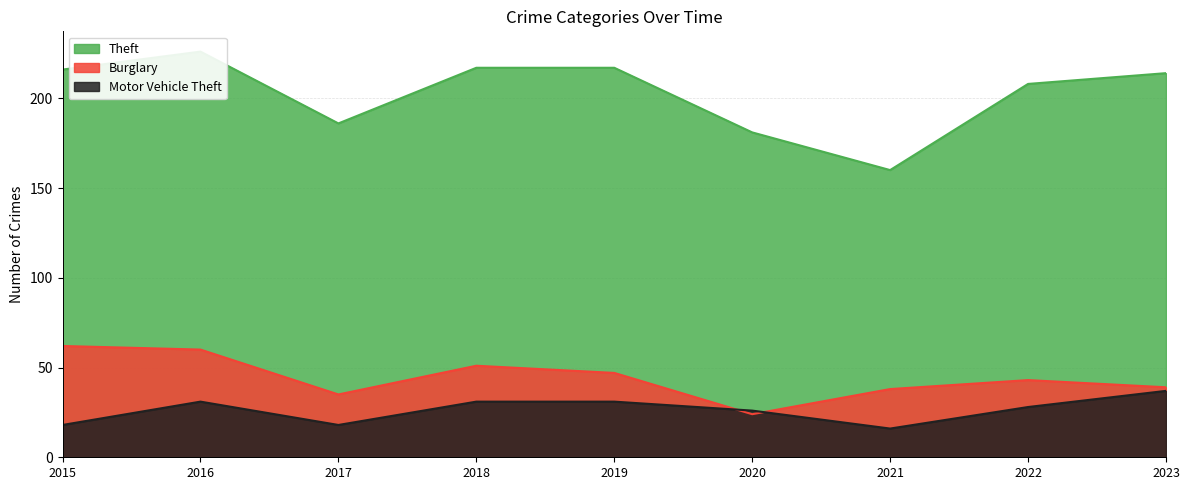

What is the smallest value displayed?

16